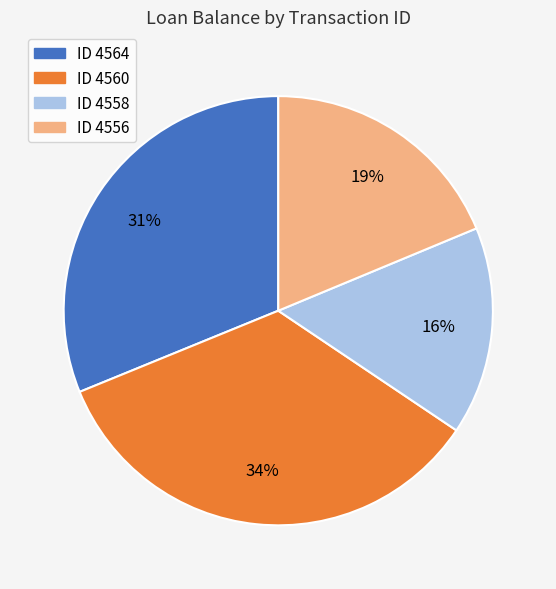

Is it true that ID 4560 is 34% of the pie?

True